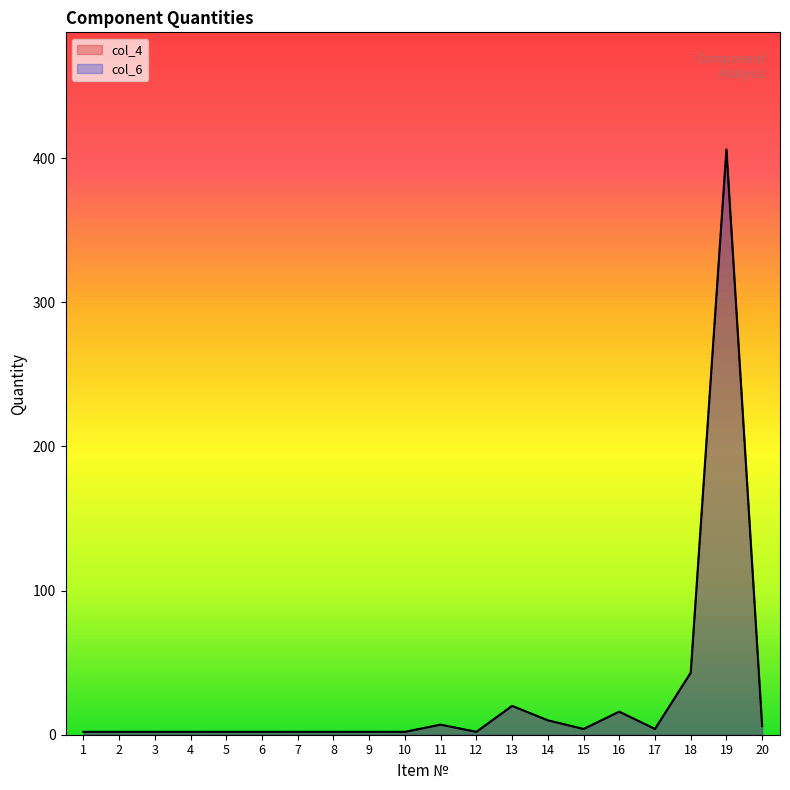

At which category does col_4 reach its first local valley?

12